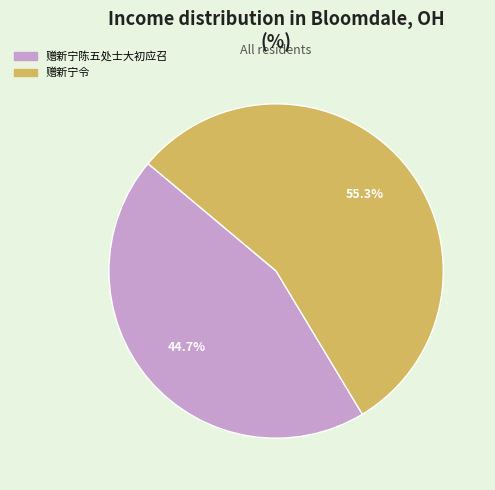

To the nearest percent, what portion does 赠新宁陈五处士大初应召 represent?

45%